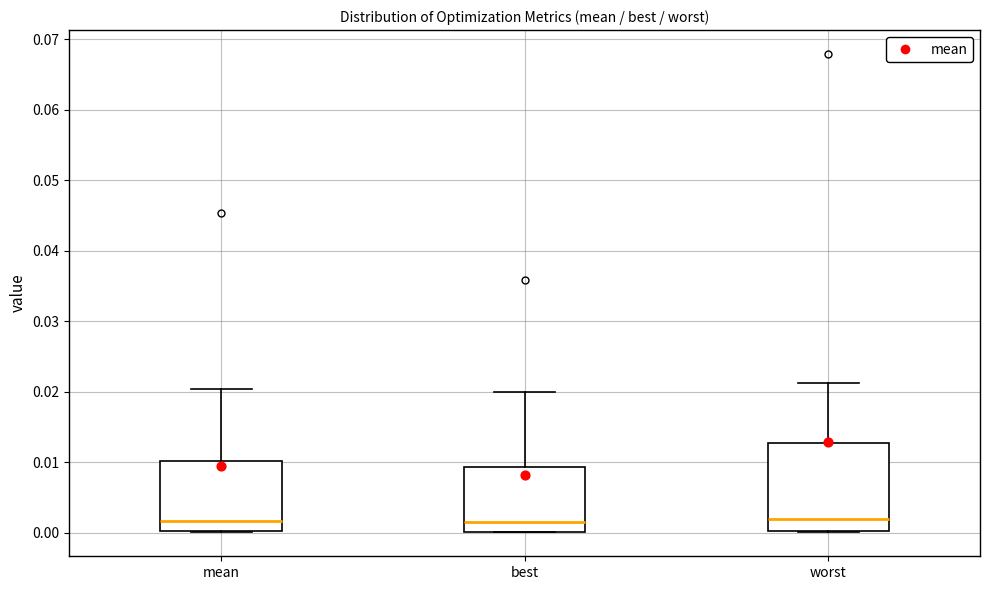

Where does the median line of the box for best sit on the y-axis? The values are not printed on the chart, so give them approximately, as read against the axis.

0.002